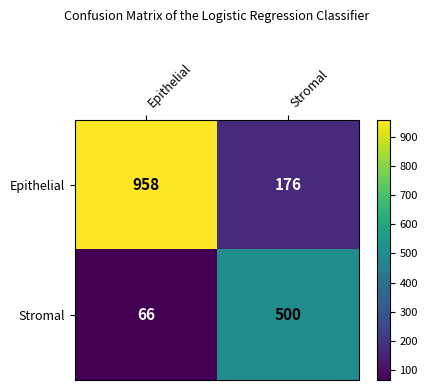

List the series in order of their peak value, lowest first.

Stromal, Epithelial